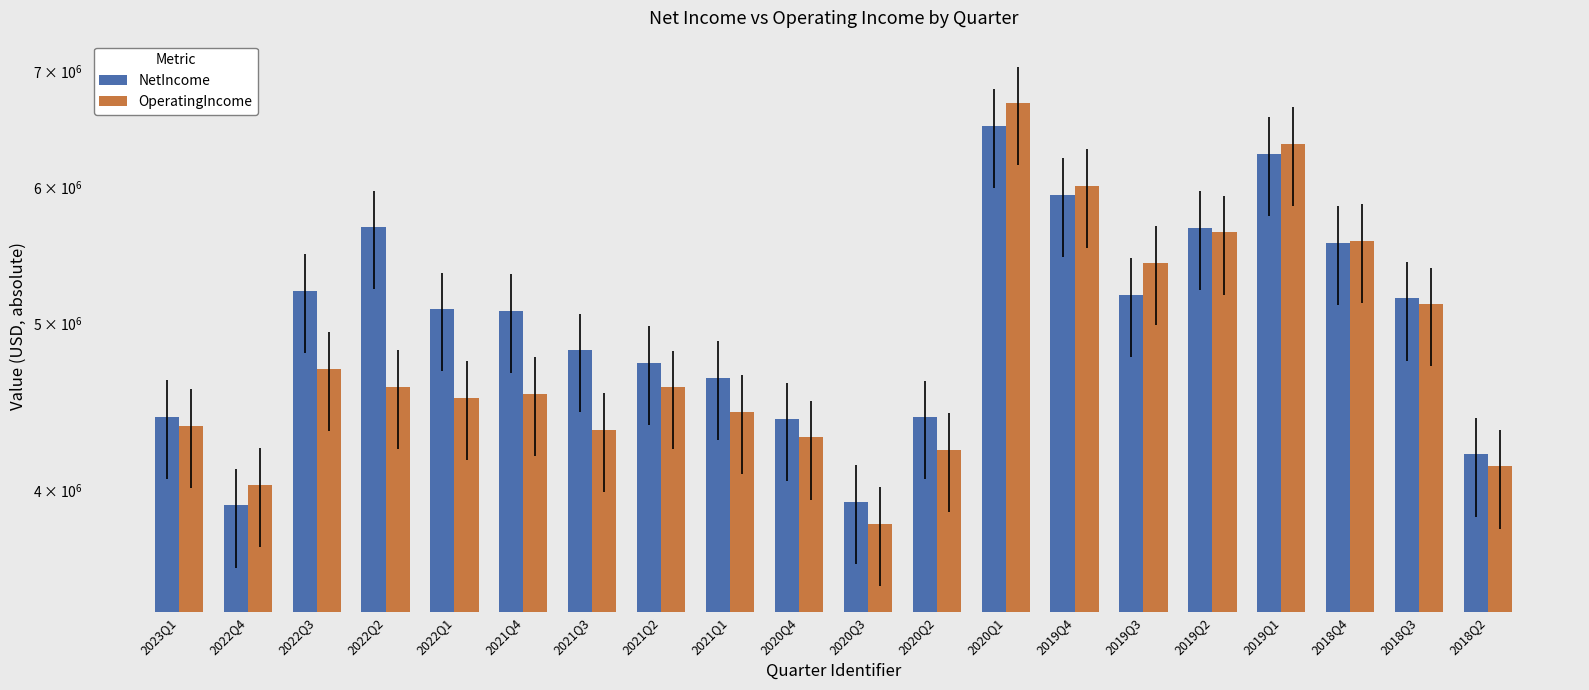

What value does the OperatingIncome series have at 2022Q2, to the nearest 100?

4593000